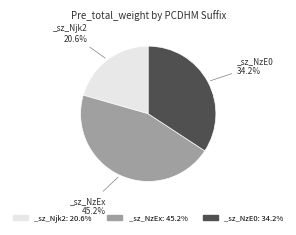

Do _sz_NzE0: 34.2% and _sz_NzEx: 45.2% together represent more than half of the pie?

Yes